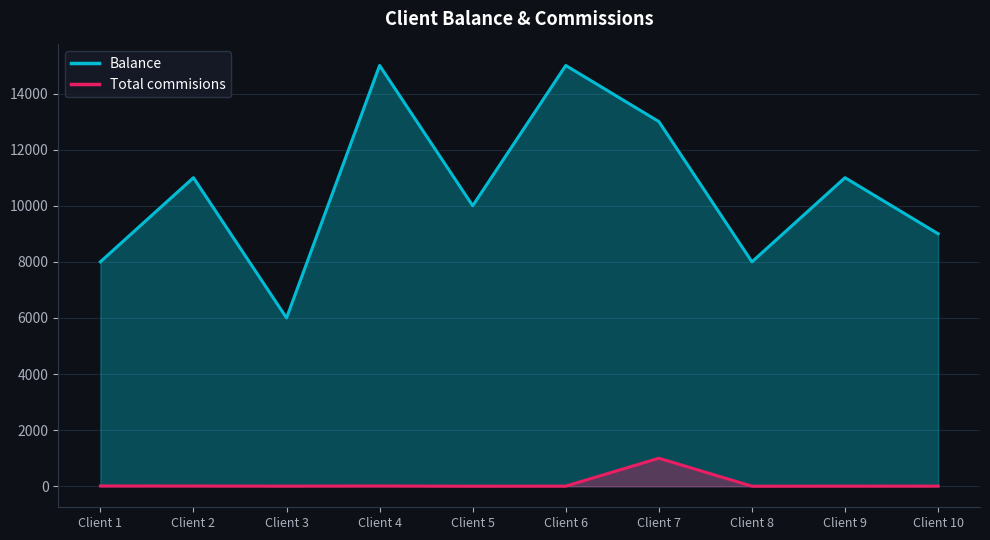

The Total commisions series shows 10 at Client 10. True or false?

False